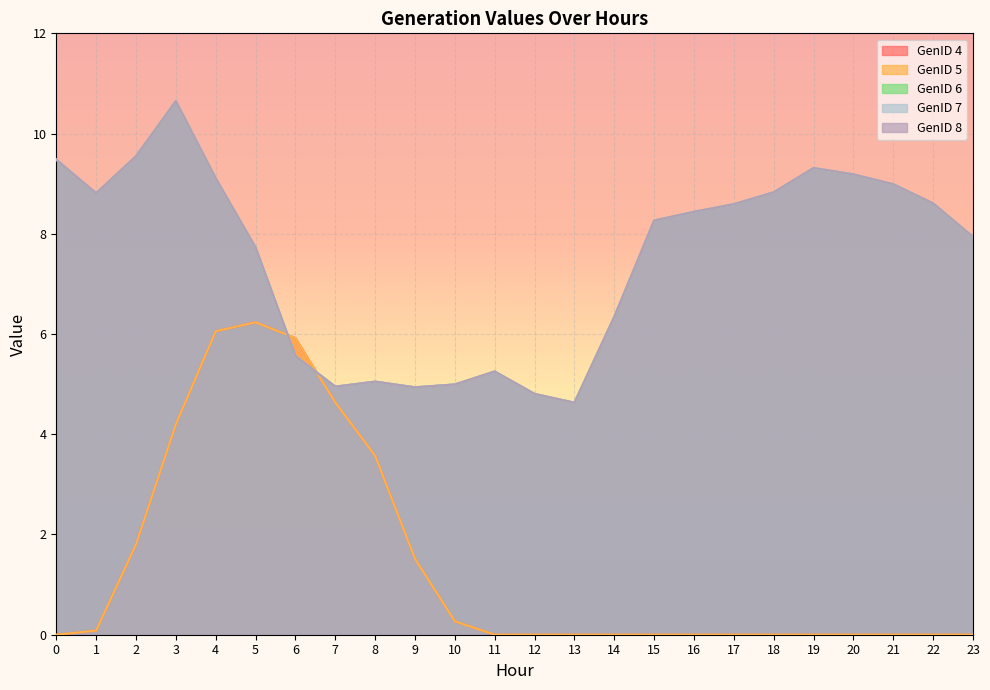

Between 2 and 3, which series saw the biggest shift?

GenID 4